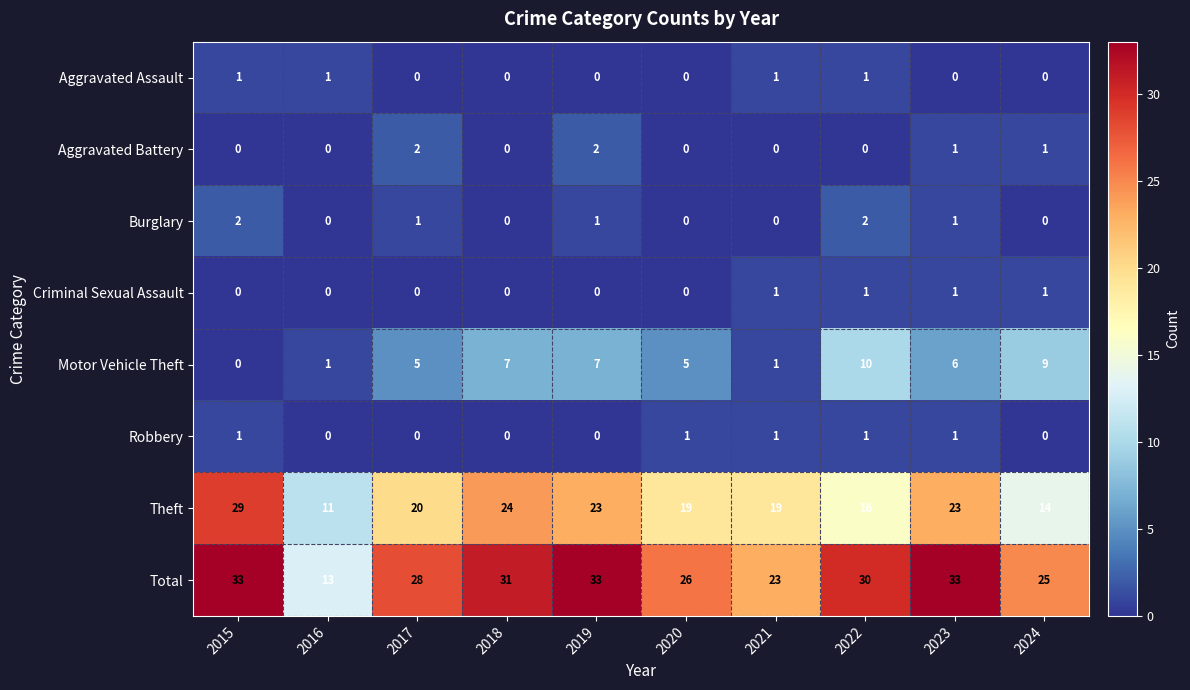

Which series has the widest spread of values?

Total